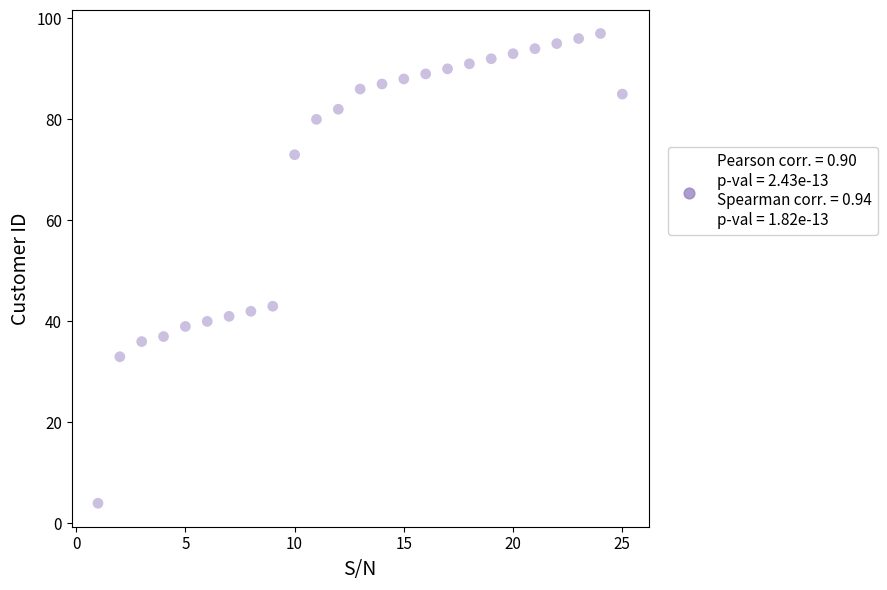

What is the range of X values (max minus min)?

24